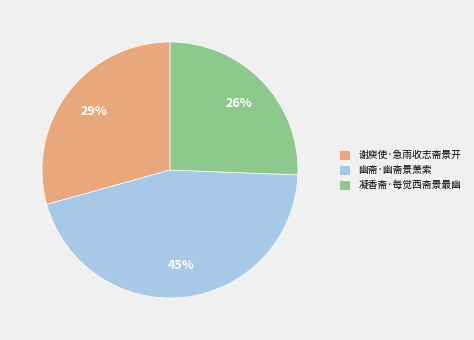

To the nearest percent, what is the average slice percentage?

33%